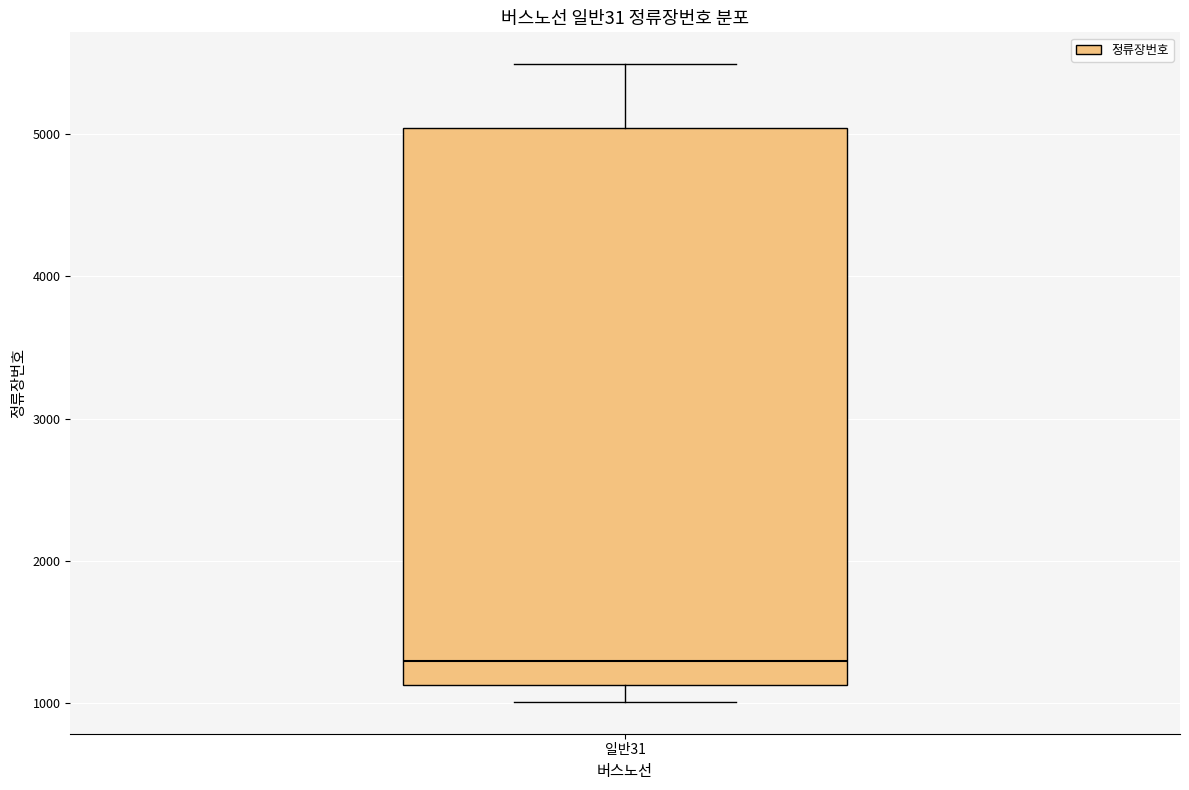

Where does the median line of the box for 일반31 sit on the y-axis? The values are not printed on the chart, so give them approximately, as read against the axis.

1300